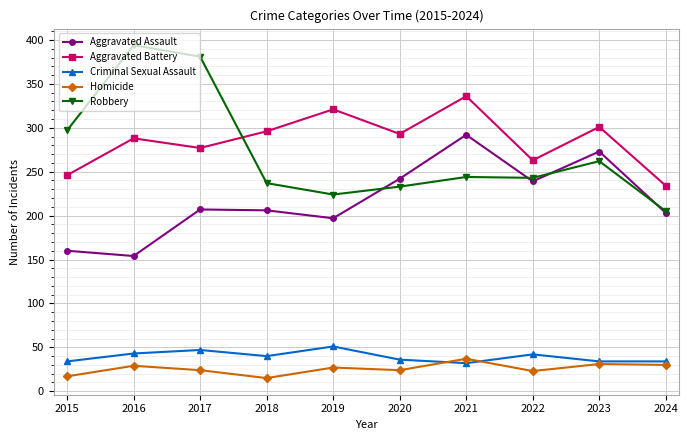

Which series has the largest total across all categories?

Aggravated Battery